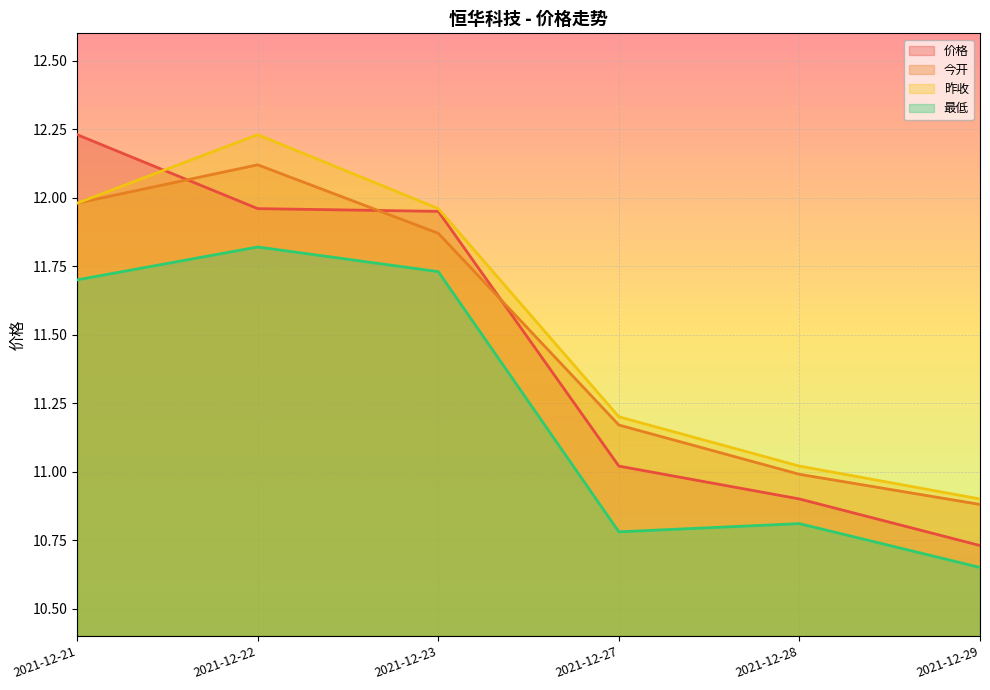

Reading right to left, list all the values displayed in this chart.

价格: 2021-12-29=10.7	2021-12-28=10.9	2021-12-27=11.0	2021-12-23=11.9	2021-12-22=12.0	2021-12-21=12.2
今开: 2021-12-29=10.9	2021-12-28=11.0	2021-12-27=11.2	2021-12-23=11.9	2021-12-22=12.1	2021-12-21=12.0
昨收: 2021-12-29=10.9	2021-12-28=11.0	2021-12-27=11.2	2021-12-23=12.0	2021-12-22=12.2	2021-12-21=12.0
最低: 2021-12-29=10.7	2021-12-28=10.8	2021-12-27=10.8	2021-12-23=11.7	2021-12-22=11.8	2021-12-21=11.7